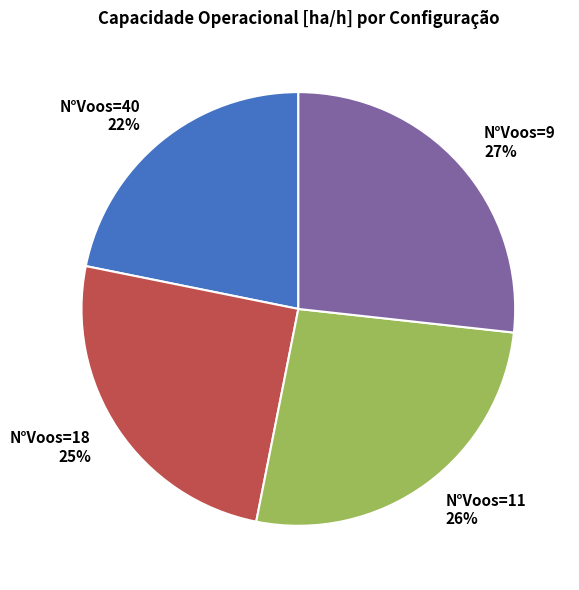

What percentage is the N°Voos=18 slice, to the nearest percent?

25%